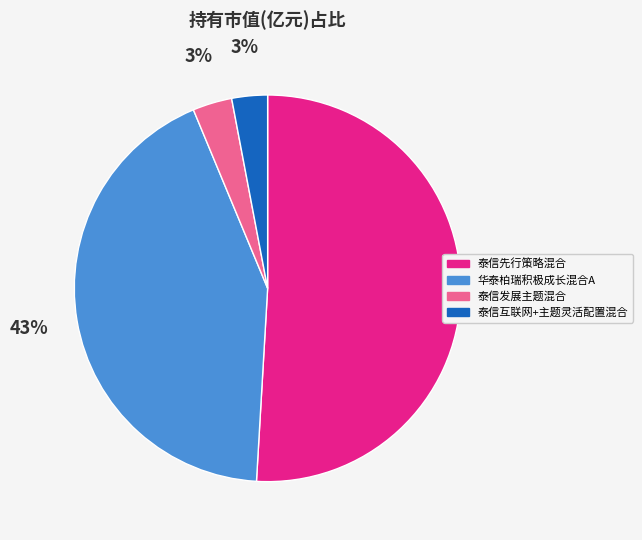

Does 泰信先行策略混合 represent more than half of the total?

Yes